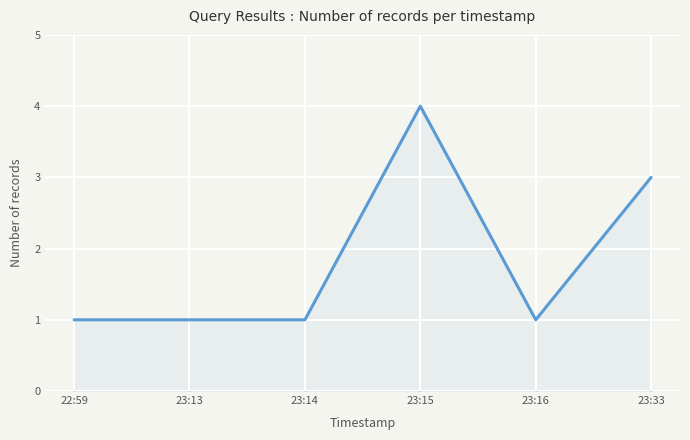

What is the difference between the maximum and minimum values?

3